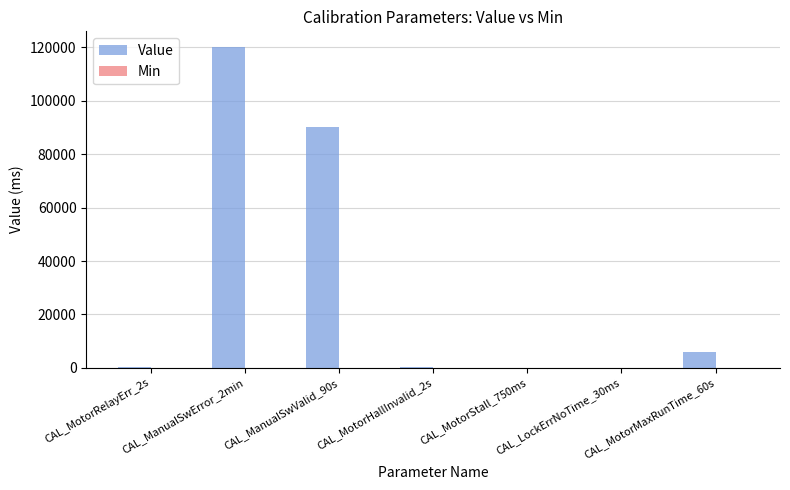

What is the sum of all values?

216478